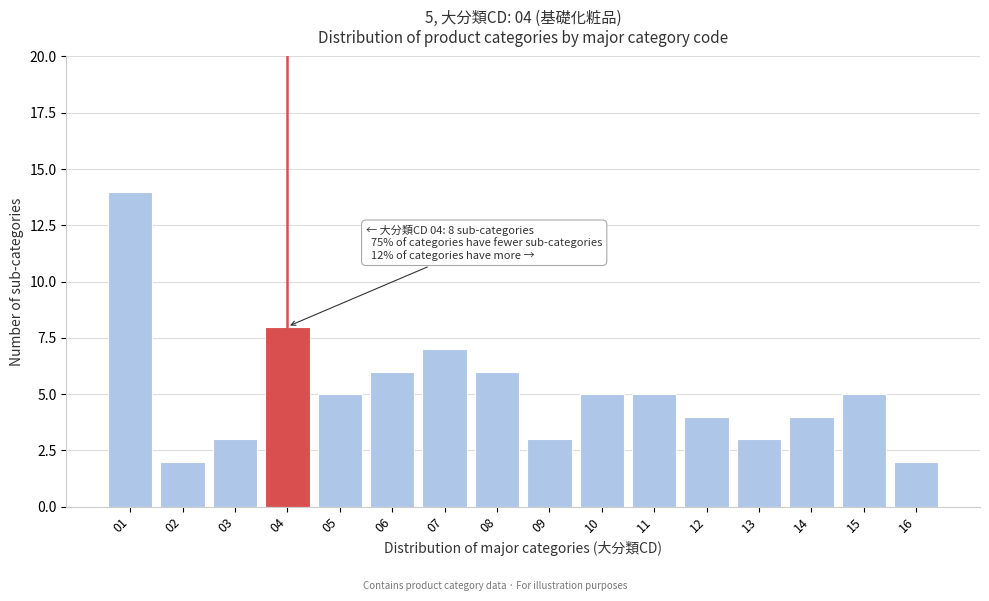

Reading left to right, list all the values displayed in this chart.

01=14	02=2	03=3	04=8	05=5	06=6	07=7	08=6	09=3	10=5	11=5	12=4	13=3	14=4	15=5	16=2